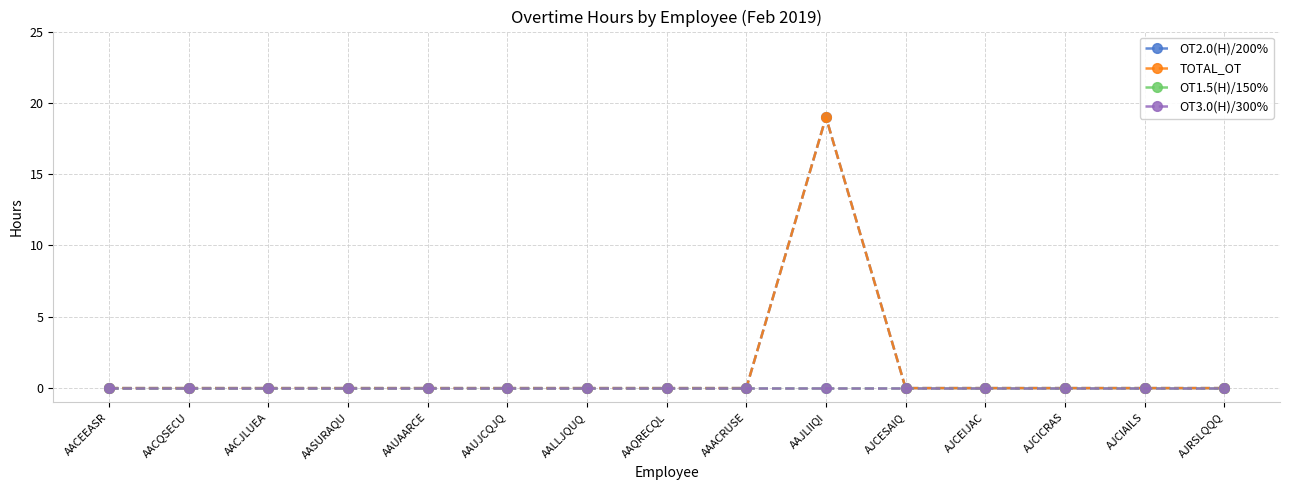

Is this an area chart (filled region under the line)?

No